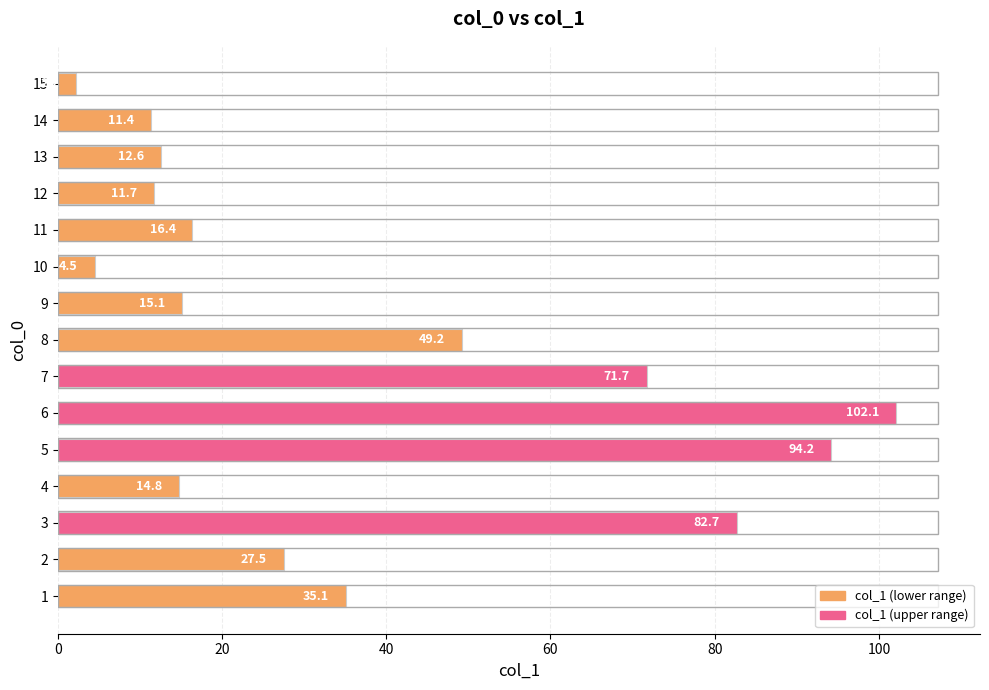

Reading top to bottom, what are all the values shown in this chart?

15=2.2	14=11.4	13=12.6	12=11.7	11=16.4	10=4.5	9=15.1	8=49.2	7=71.7	6=102.1	5=94.2	4=14.8	3=82.7	2=27.5	1=35.1